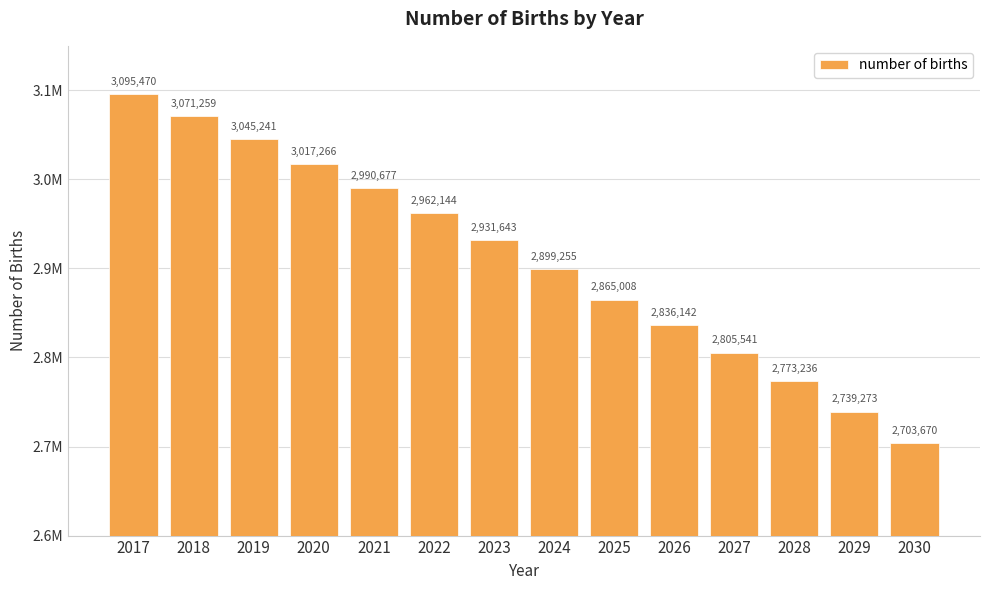

Which has a higher value, 2023 or 2020?

2020